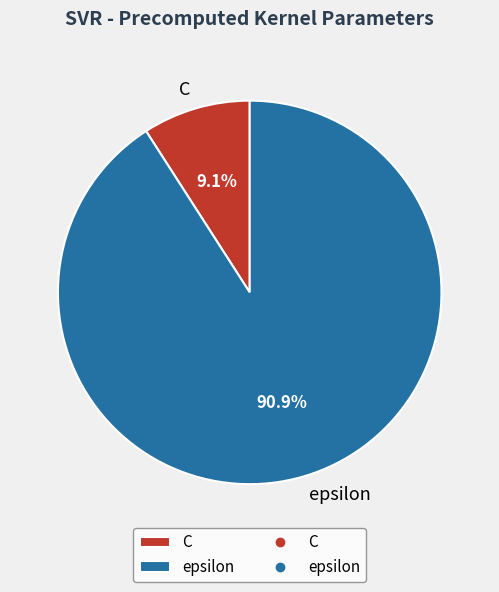

True or false: epsilon accounts for 98% of the total.

False